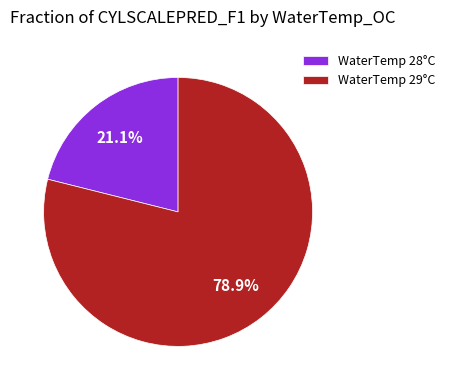

Is there any slice that represents more than half of the pie?

Yes